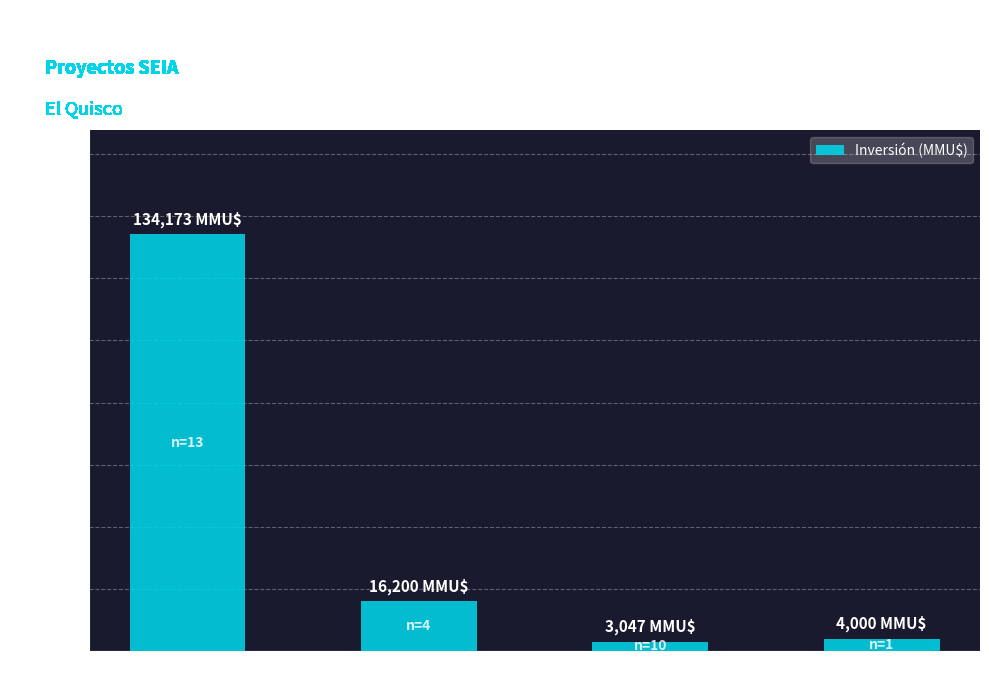

Are the bars horizontal?

No